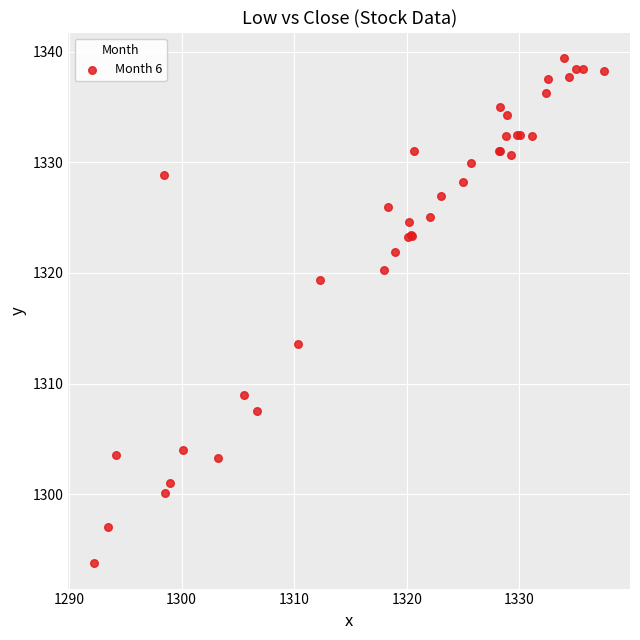

What Y value in the scatter plot is closest to 1316?

1313.6